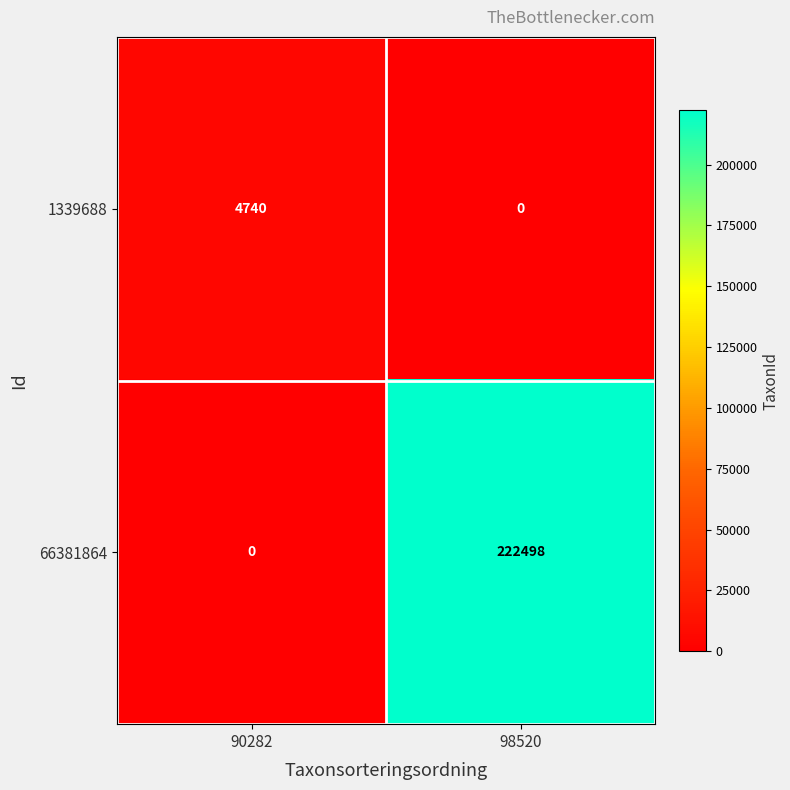

What is the sum of all 1339688 values?

4740